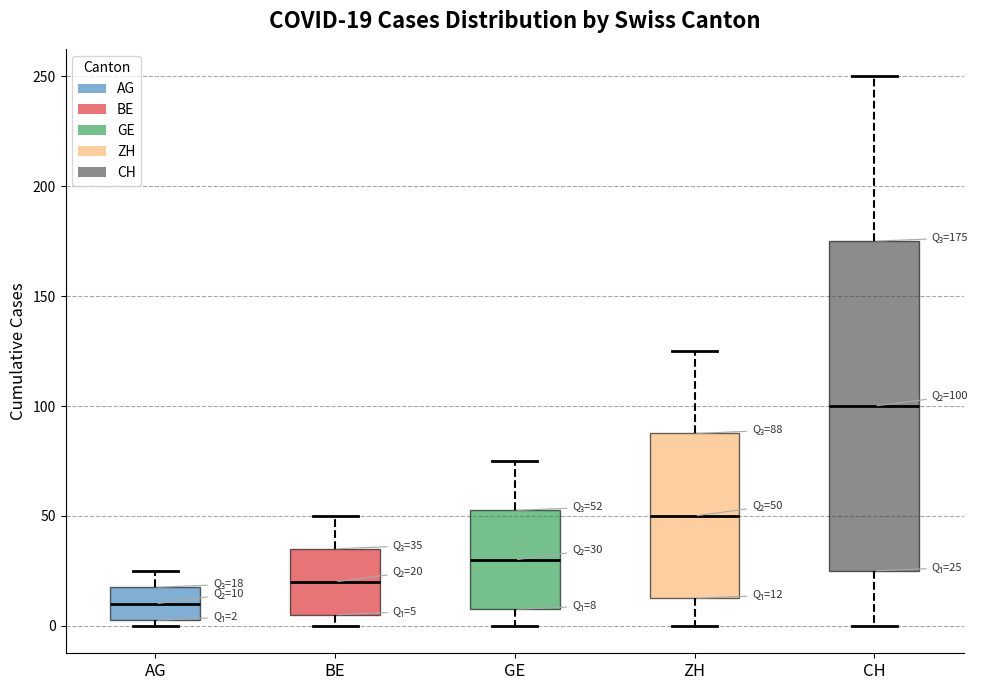

Comparing the boxes themselves (not the whiskers), which one is the tallest?

CH